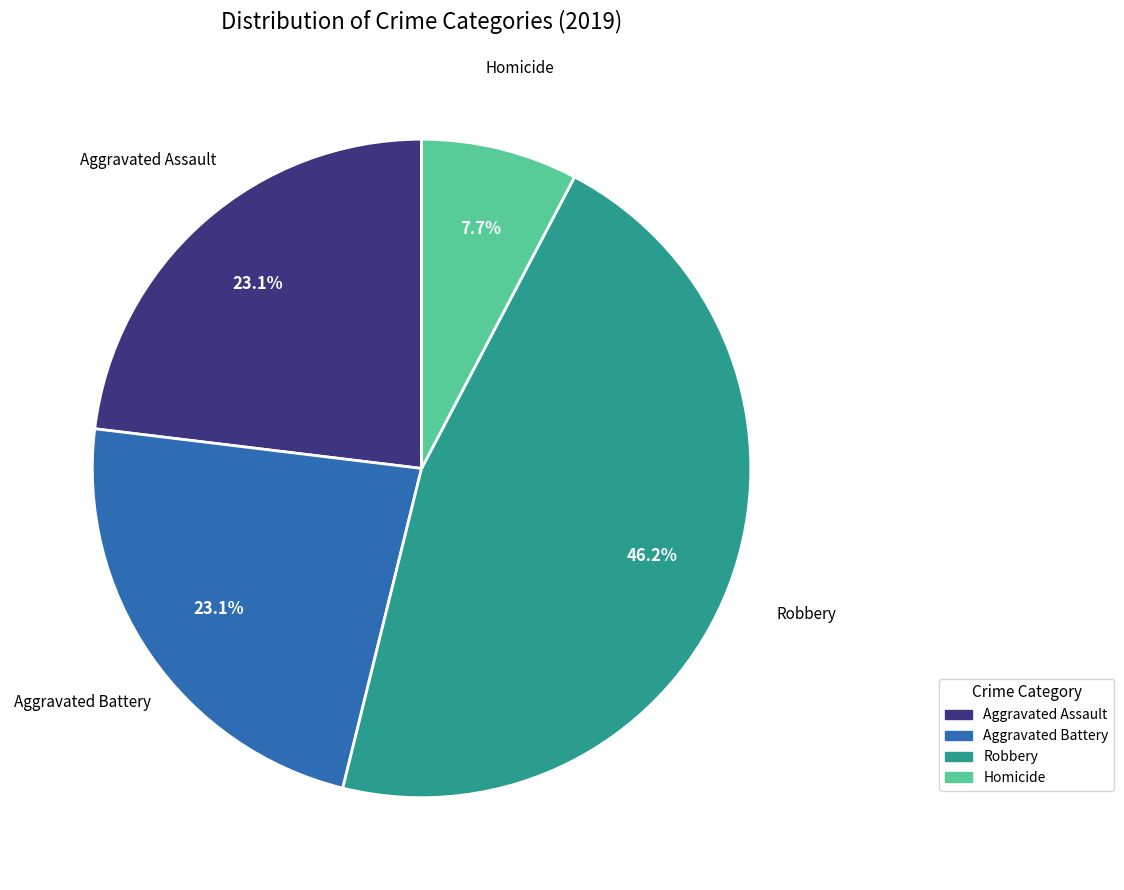

Between Robbery and Homicide, which is larger?

Robbery